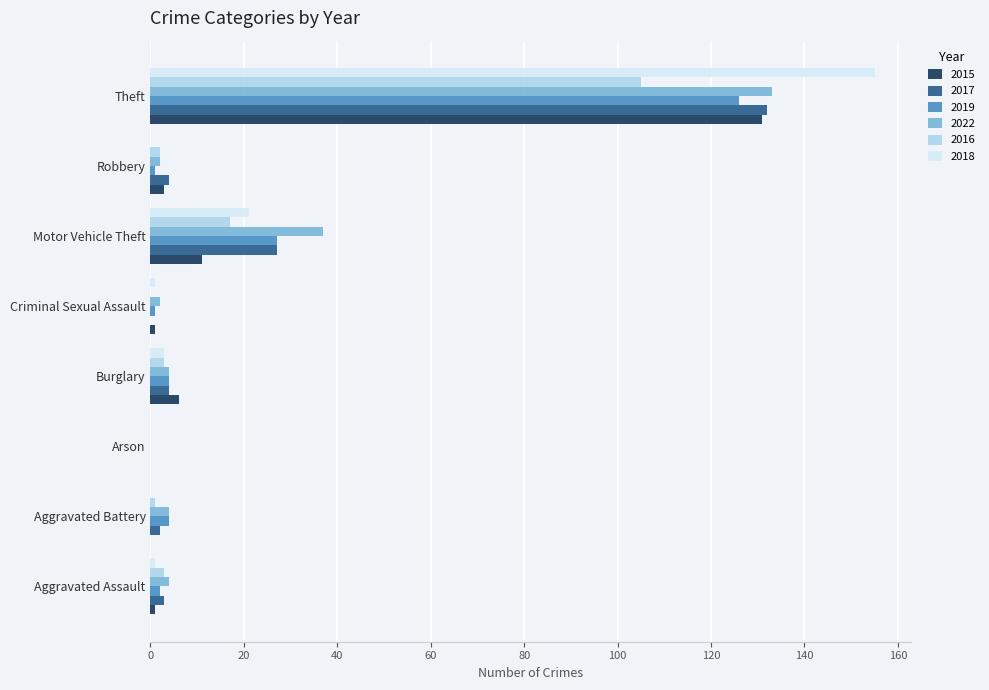

At which category is the sum across all series the highest?

Theft